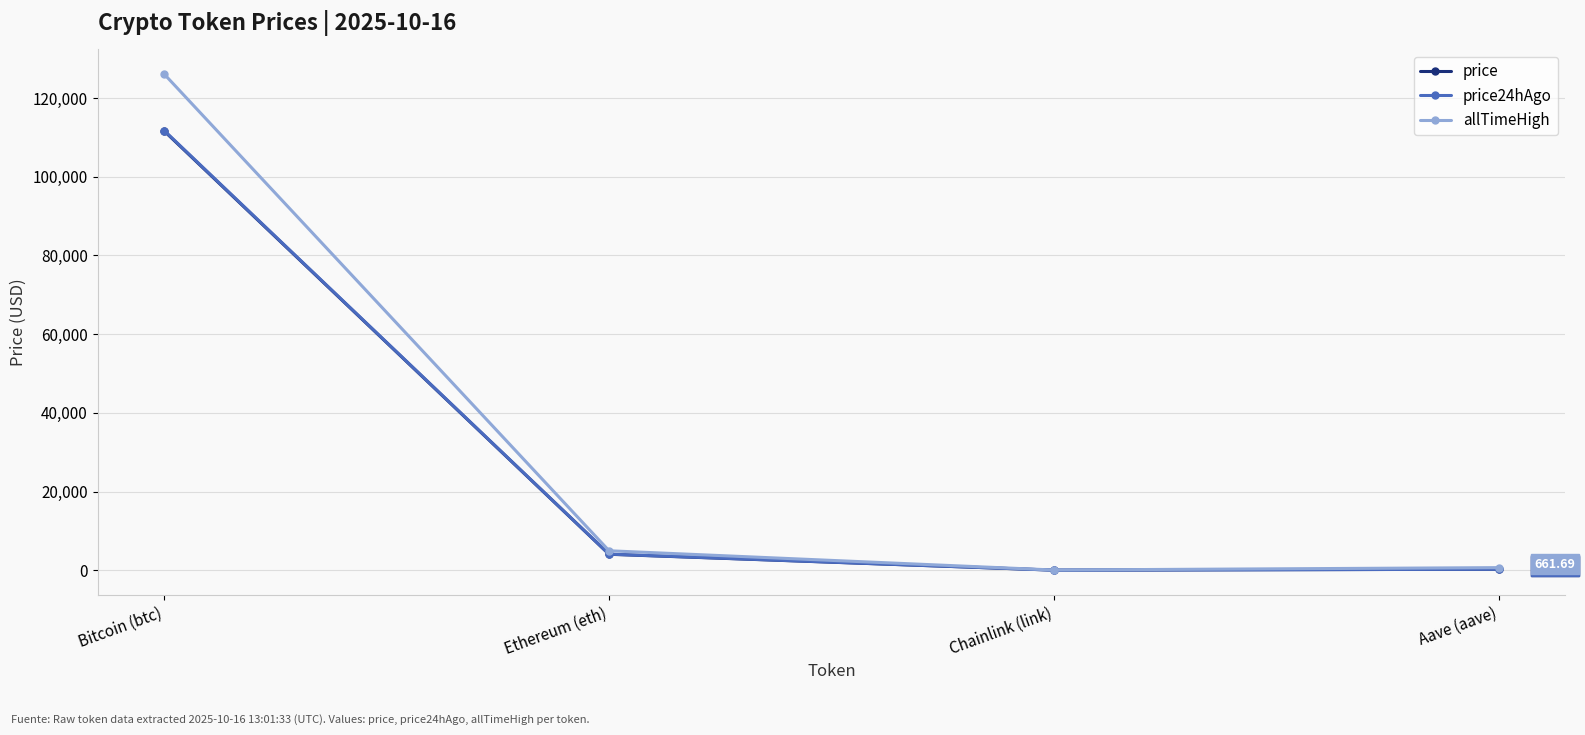

At which category does price24hAgo reach its first local valley?

Chainlink (link)